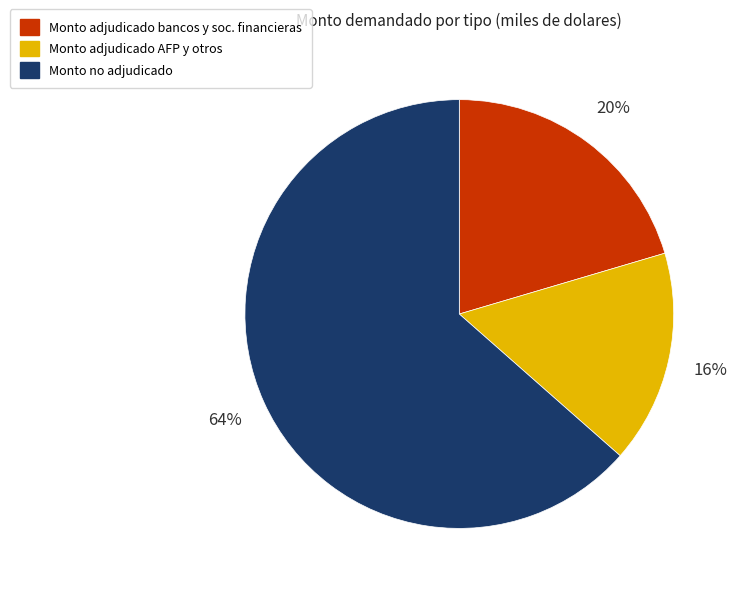

True or false: Monto no adjudicado accounts for 53% of the total.

False